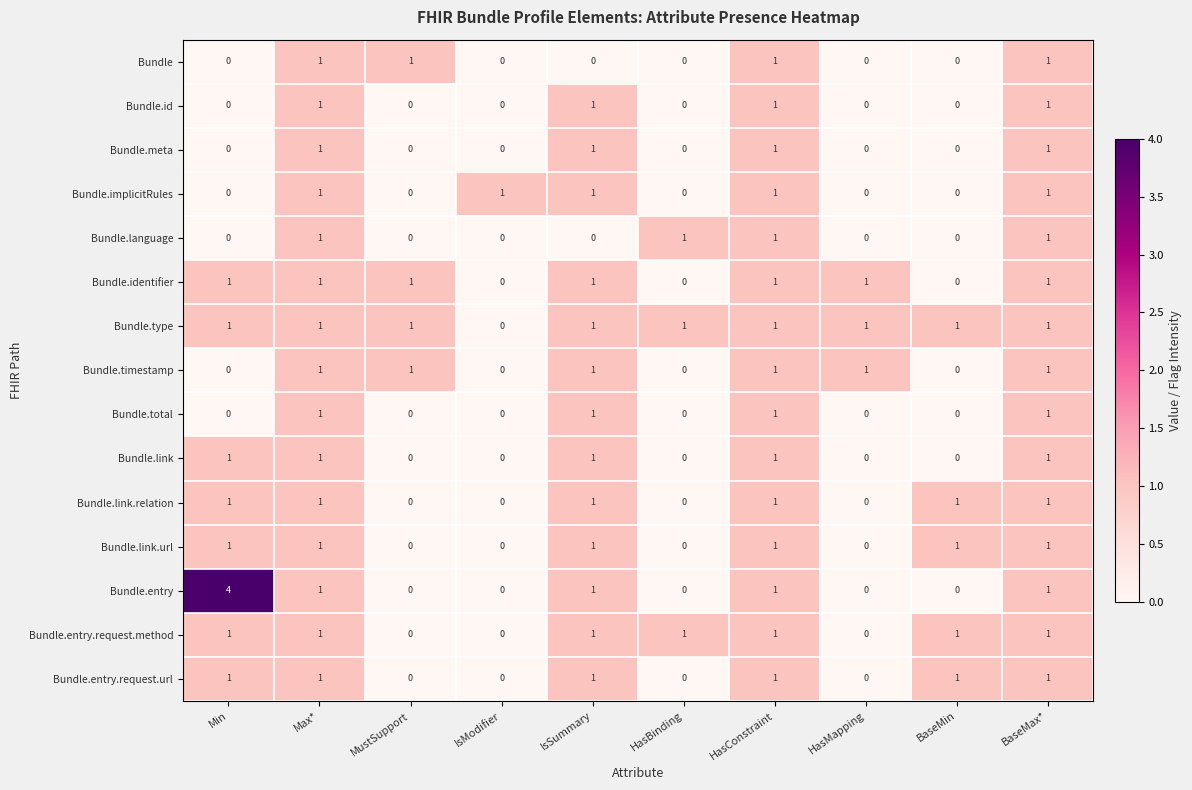

How many Bundle.language values are between 0 and 1?

10